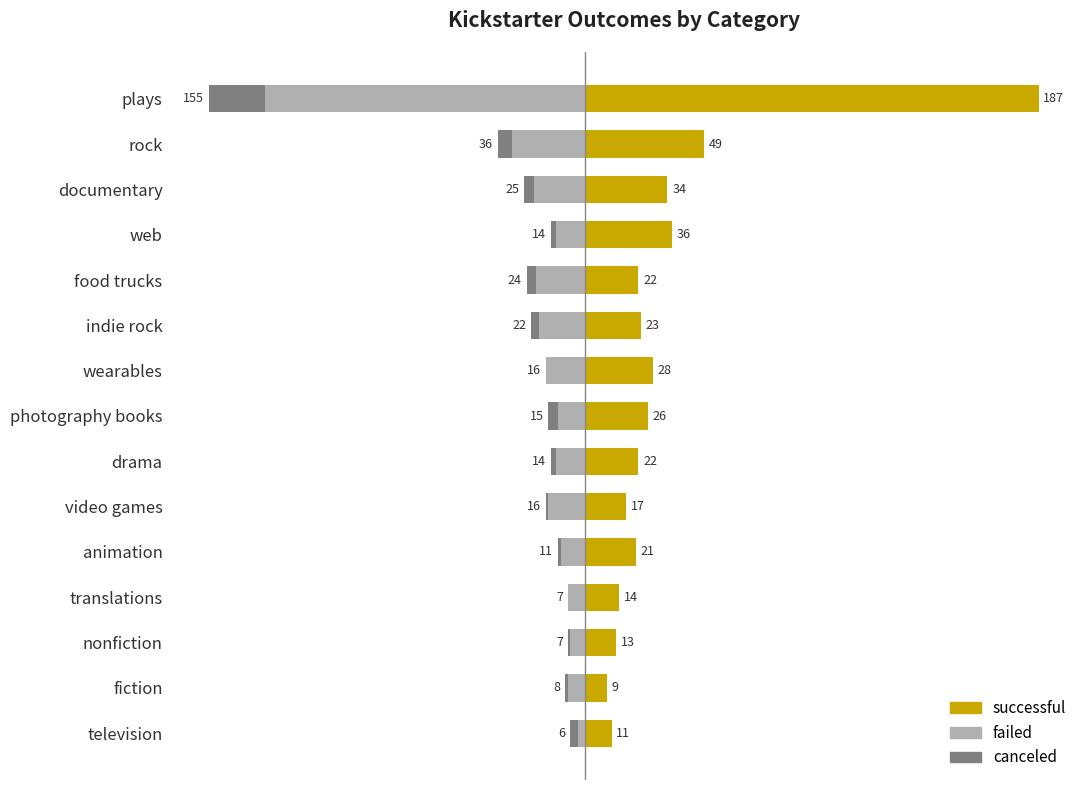

What are all the series names shown in the legend?

successful, failed, canceled